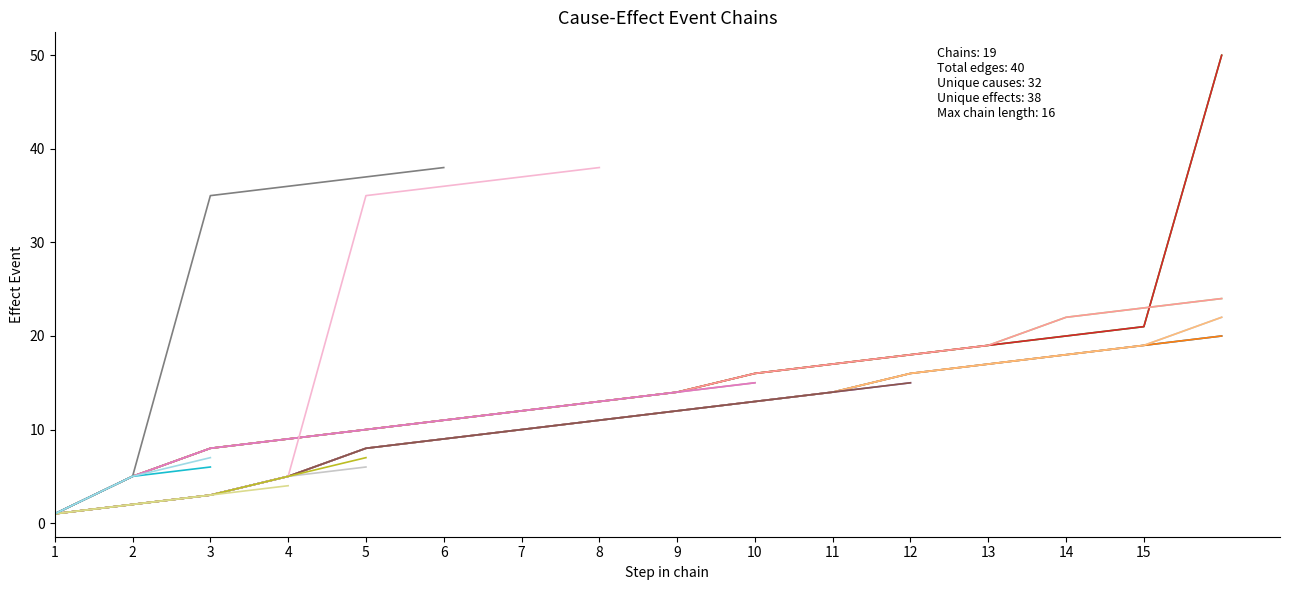

What is the minimum value shown in the chart?

1